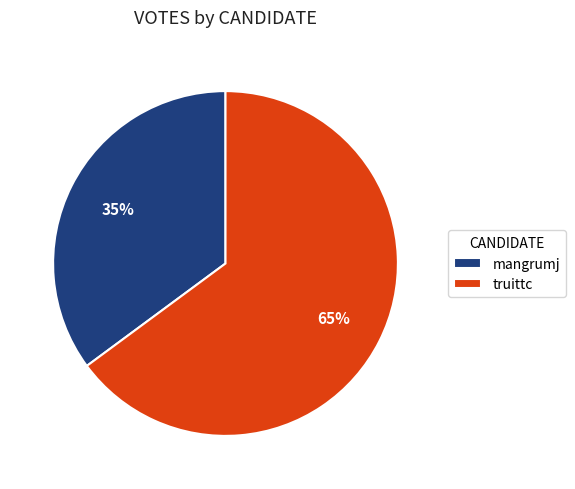

True or false: truittc accounts for 65% of the total.

True